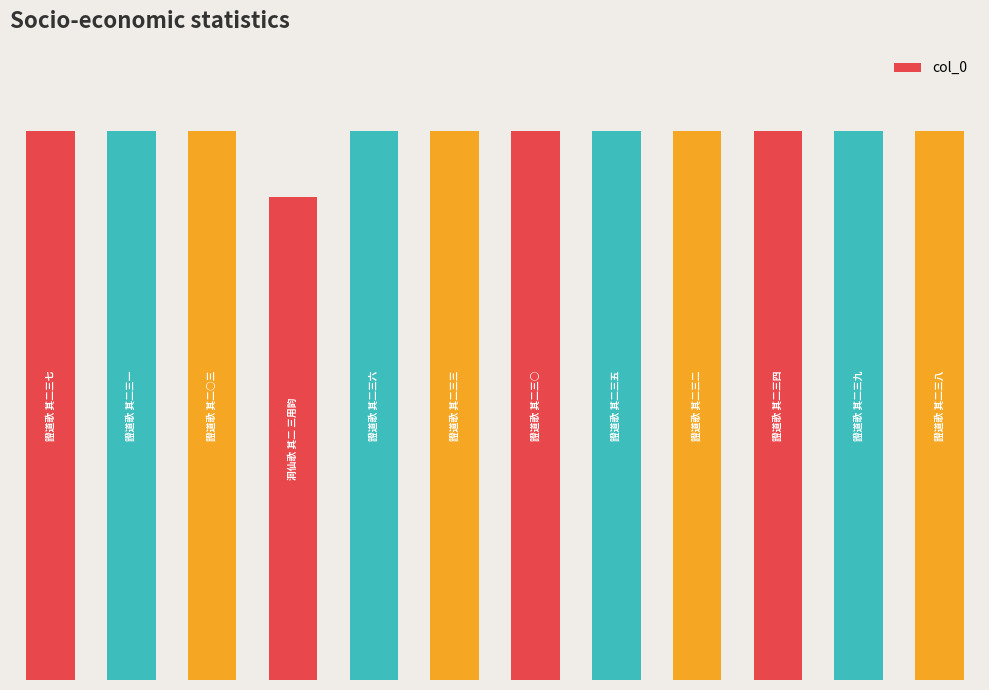

List the labels in order of value, smallest first.

3, 5, 10, 11, 8, 4, 9, 6, 2, 0, 7, 1